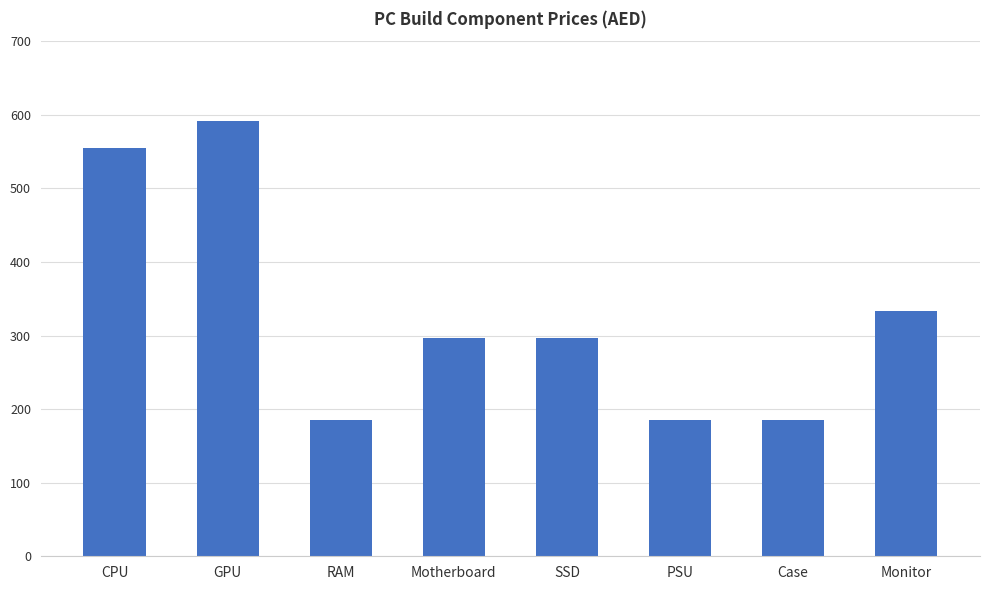

Where is the data nearest to the value 388?

Monitor